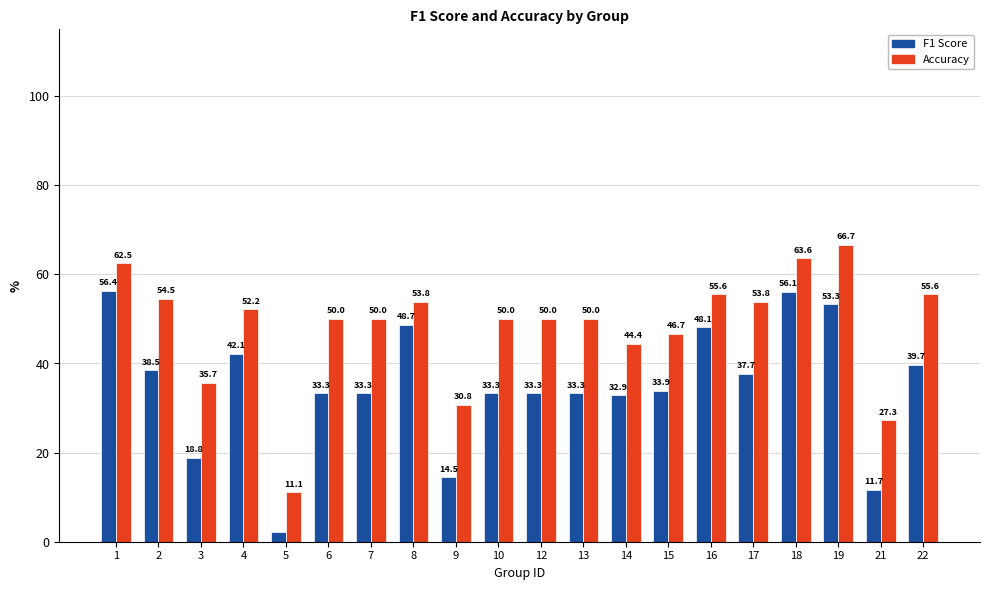

Is the value of F1 Score at 12 greater than the value of Accuracy at 16?

No